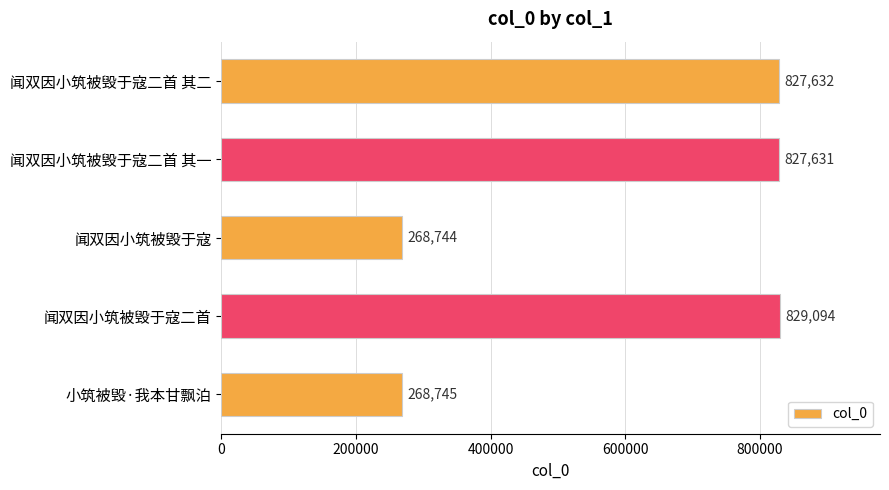

What is the smallest value displayed?

268744